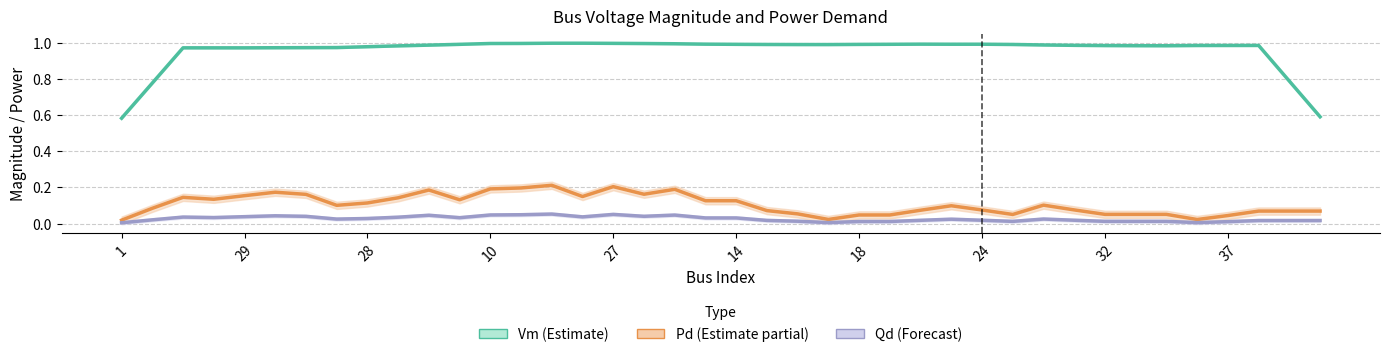

What is the label of the 7th point from the left?

18